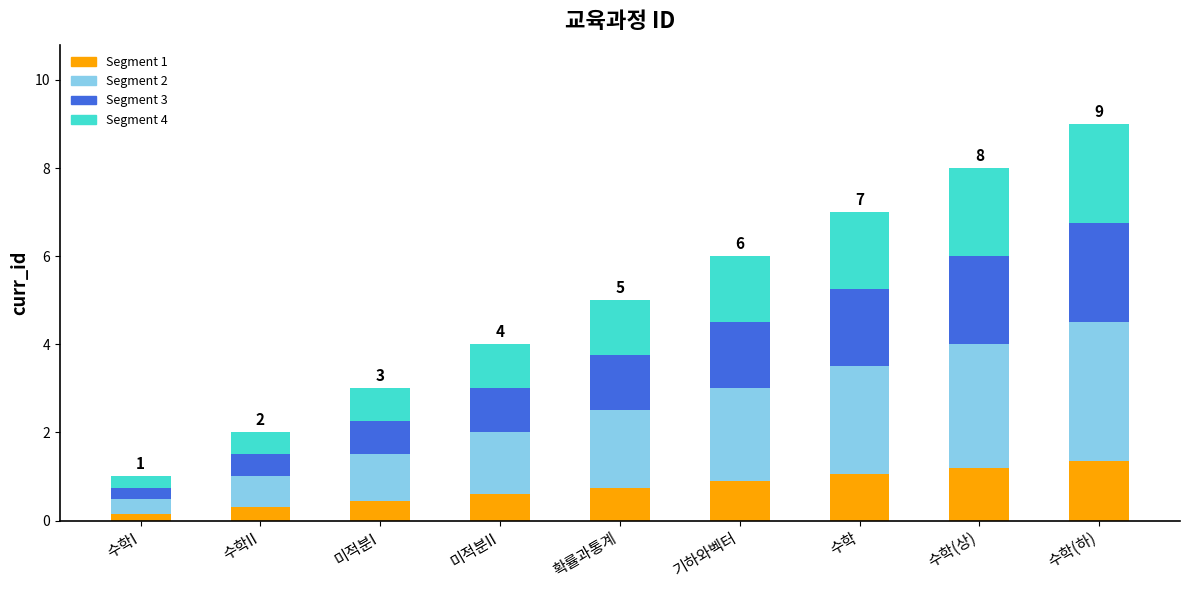

What is the difference between the maximum and minimum values in the Segment 1 series?

1.2